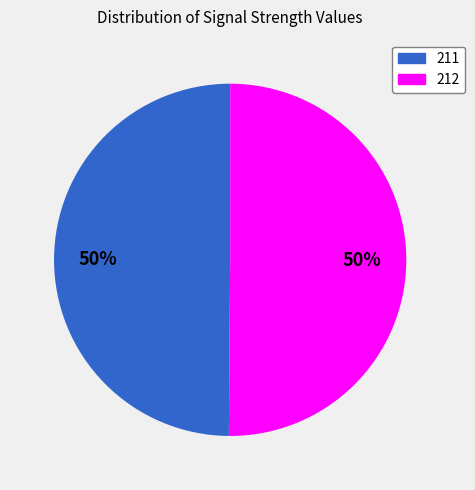

Is the sum of 211 and 212 greater than half?

Yes